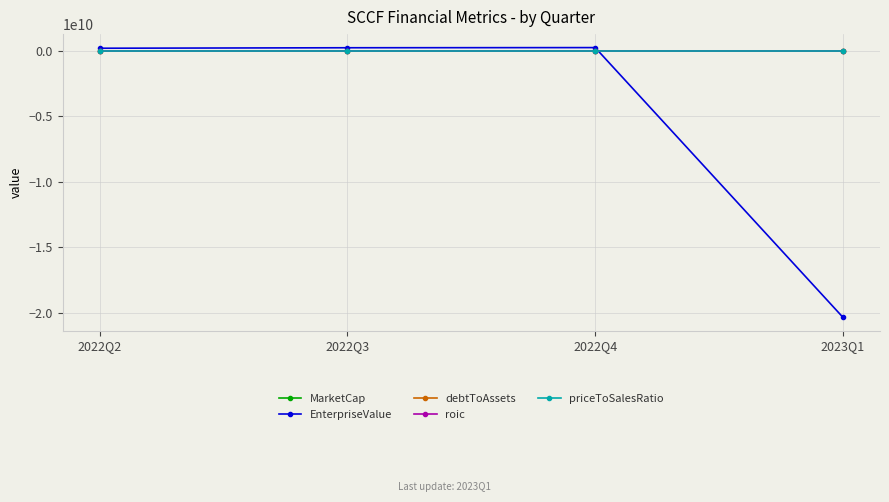

What position from the left is 2022Q4?

3